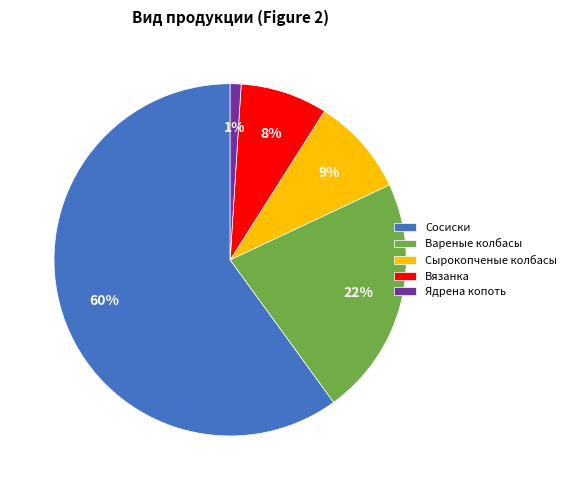

Count the number of slices in the pie.

5